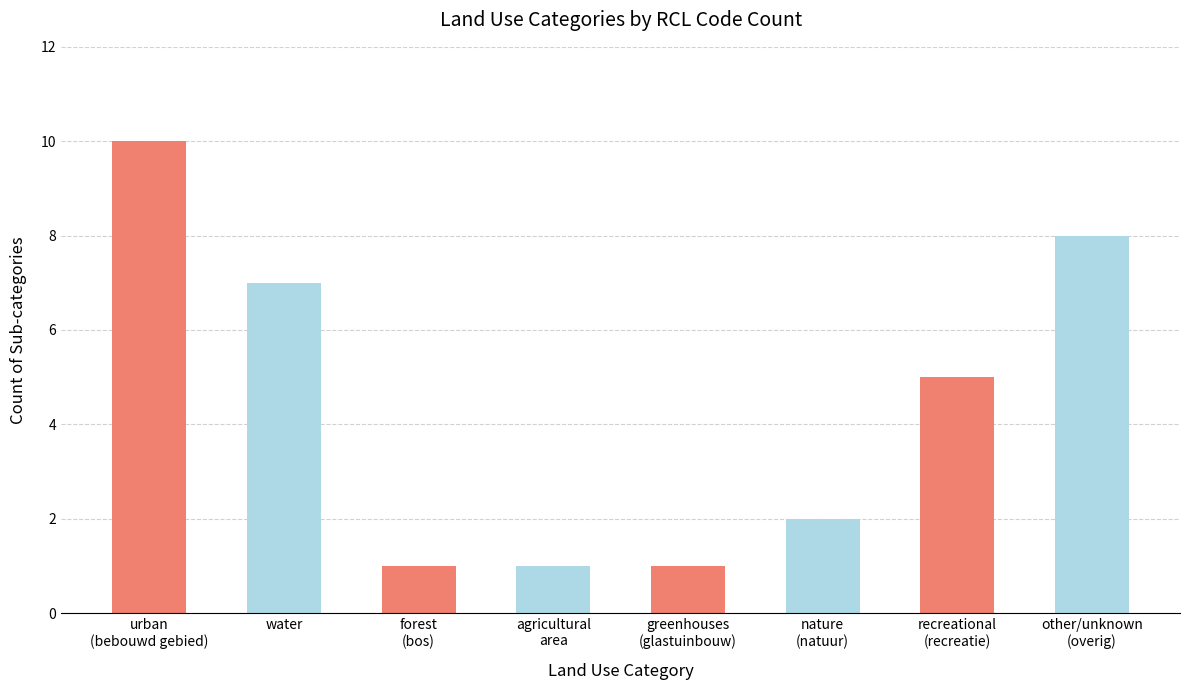

What is the ratio of the value at recreational
(recreatie) to the value at nature
(natuur)?

2.5